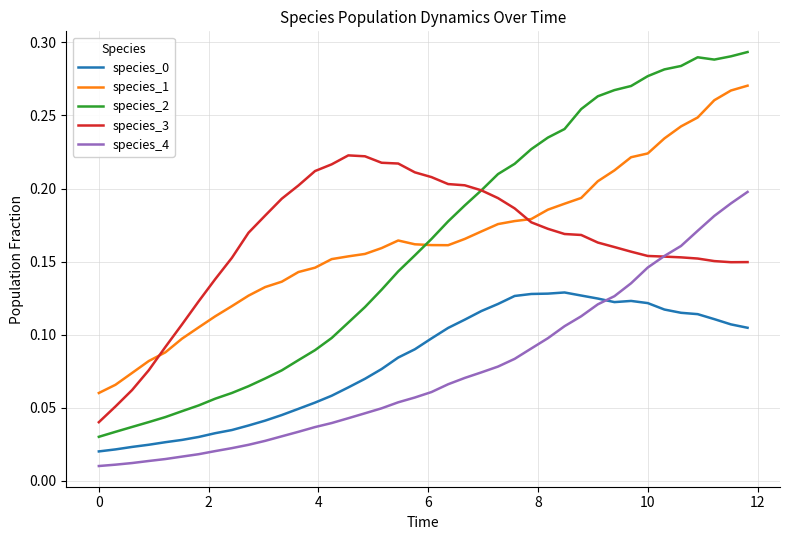

True or false: species_4 and species_1 intersect in this chart.

False